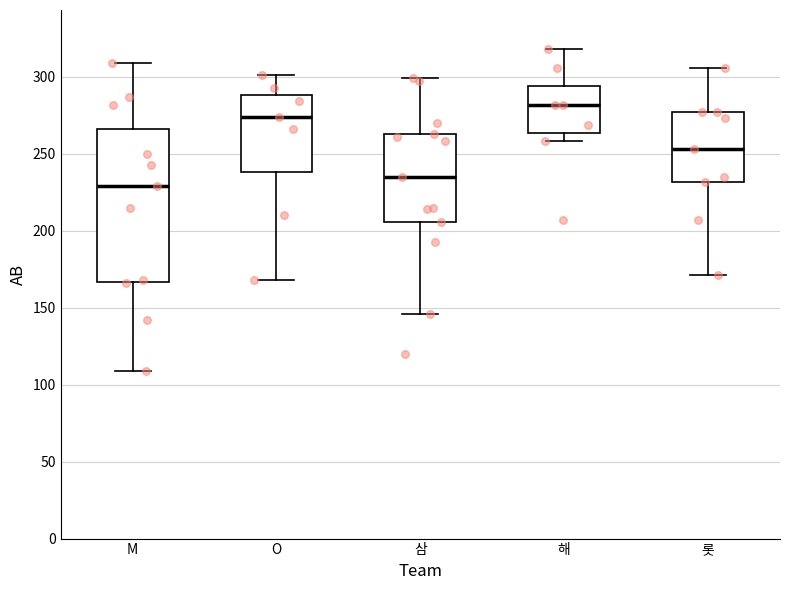

Which box is the tallest, from its lower edge to its upper edge?

M